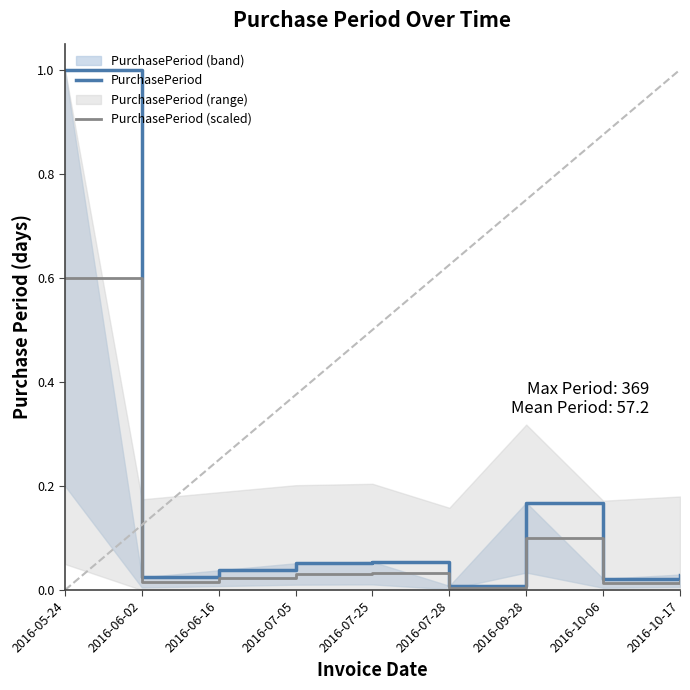

Reading left to right, list all the values displayed in this chart.

PurchasePeriod: 2016-05-24=1.0	2016-06-02=0.0	2016-06-16=0.0	2016-07-05=0.1	2016-07-25=0.1	2016-07-28=0.0	2016-09-28=0.2	2016-10-06=0.0	2016-10-17=0.0
PurchasePeriod (scaled): 2016-05-24=0.6	2016-06-02=0.0	2016-06-16=0.0	2016-07-05=0.0	2016-07-25=0.0	2016-07-28=0.0	2016-09-28=0.1	2016-10-06=0.0	2016-10-17=0.0